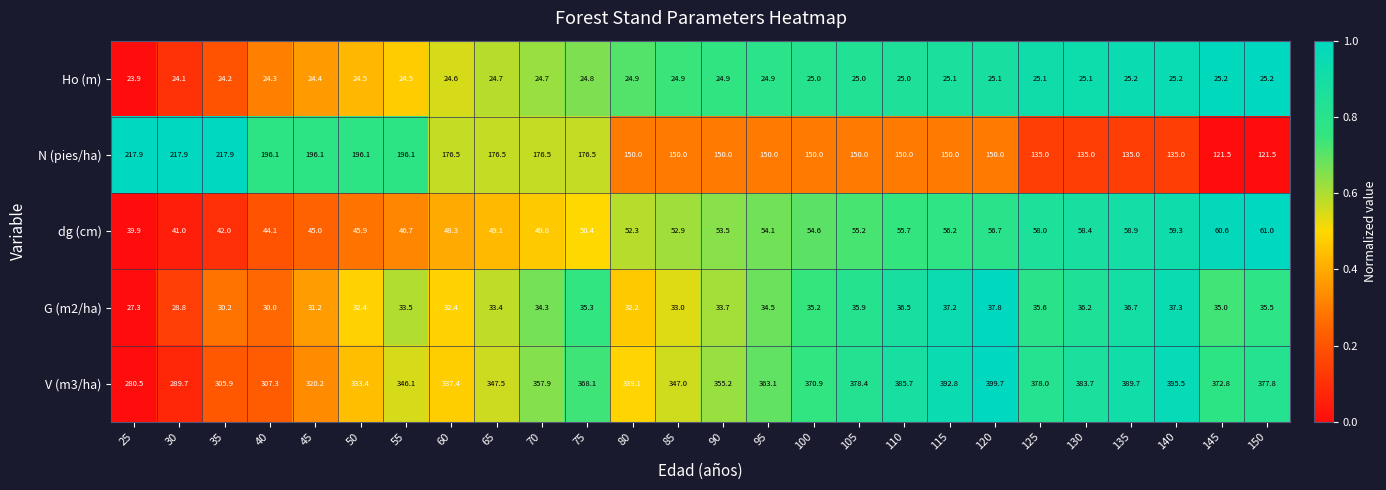

What is the average value of the dg (cm) series?

51.9